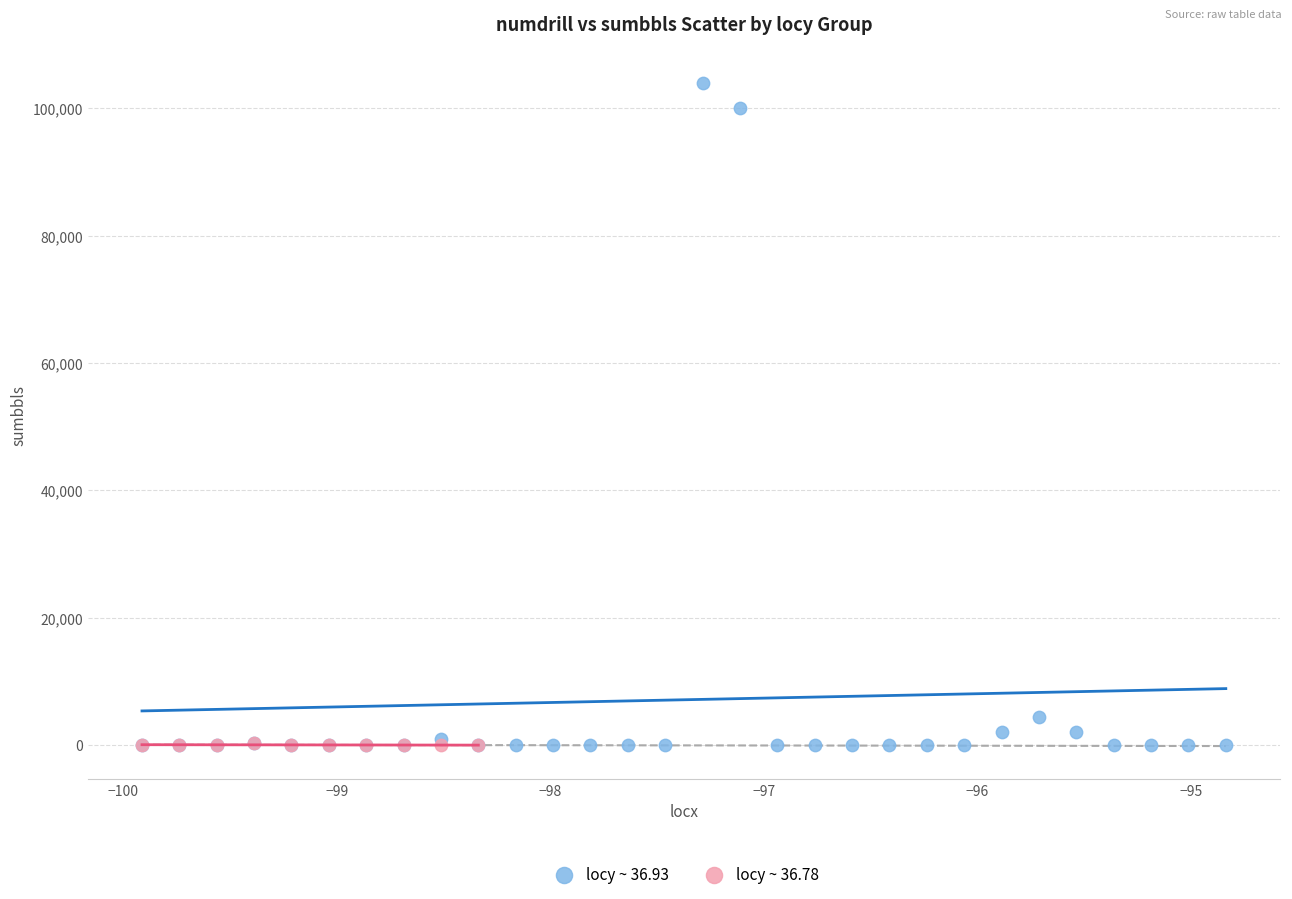

Which series contains the highest Y value?

locy ~ 36.93